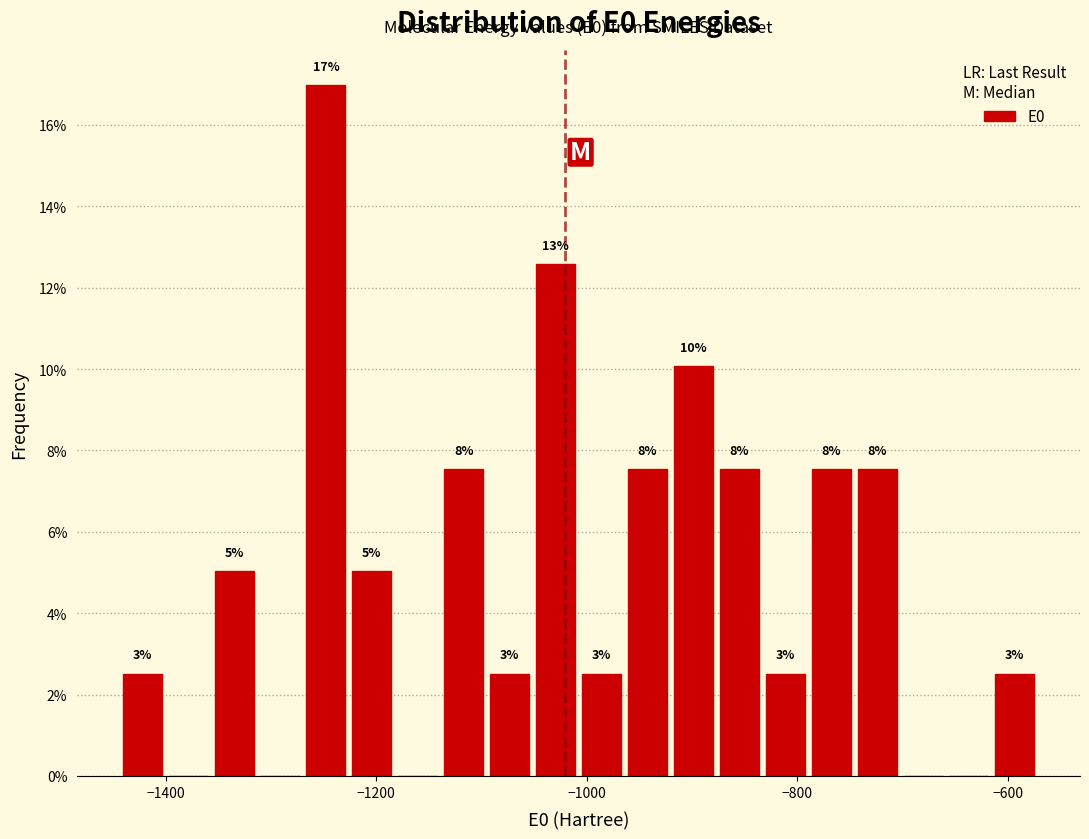

Read against the x-axis, roughly where is the centre of the tallest bar?

-1240